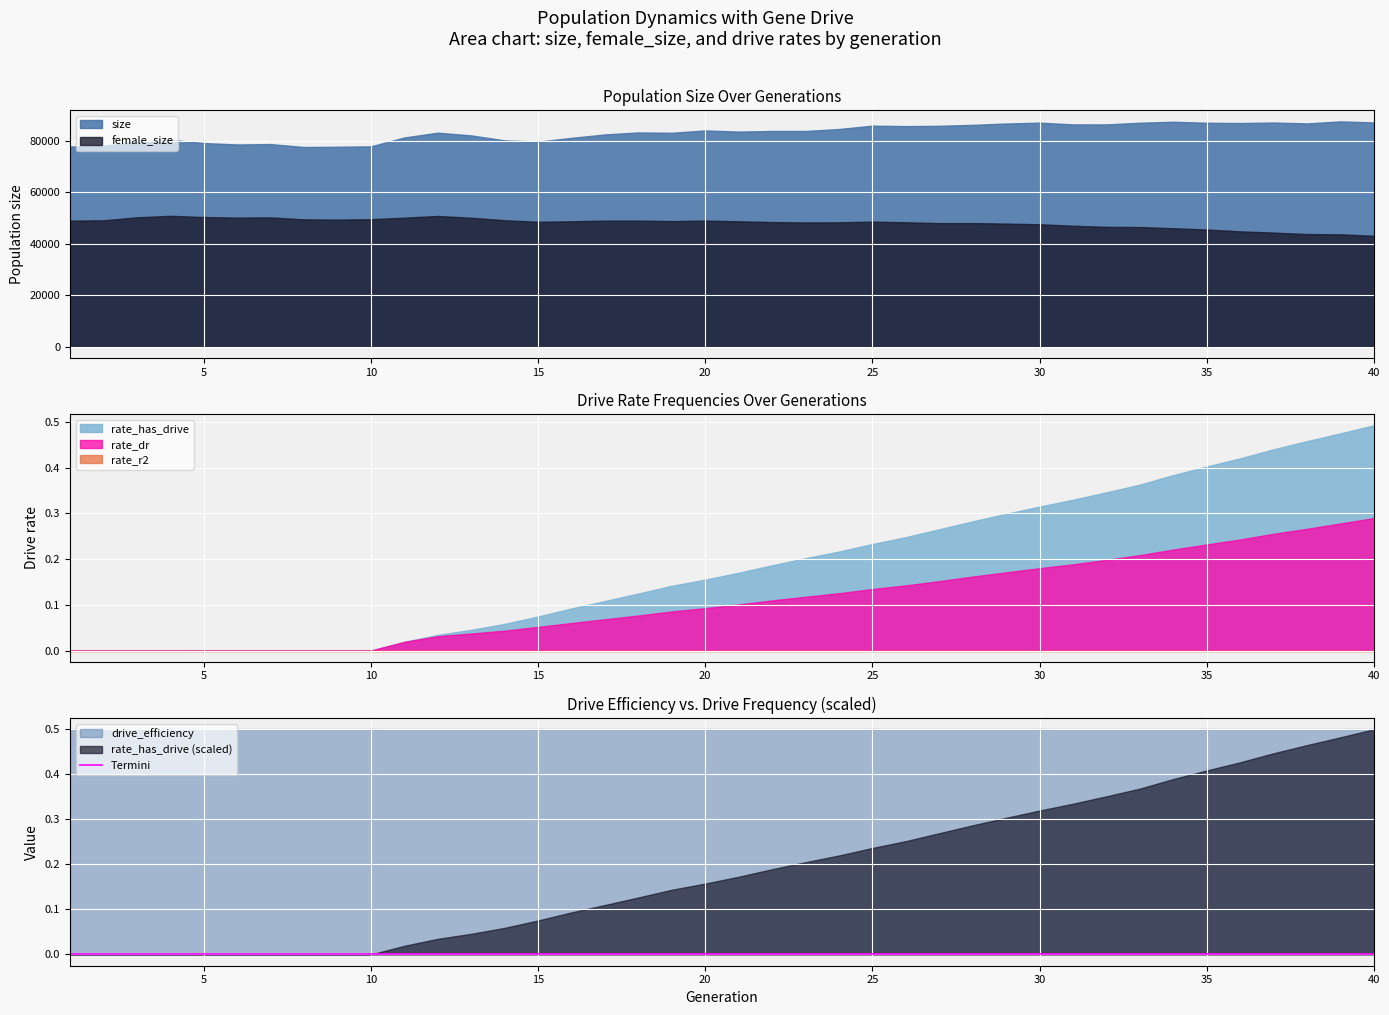

Is it true that drive_efficiency equals 0.5 at 20?

True